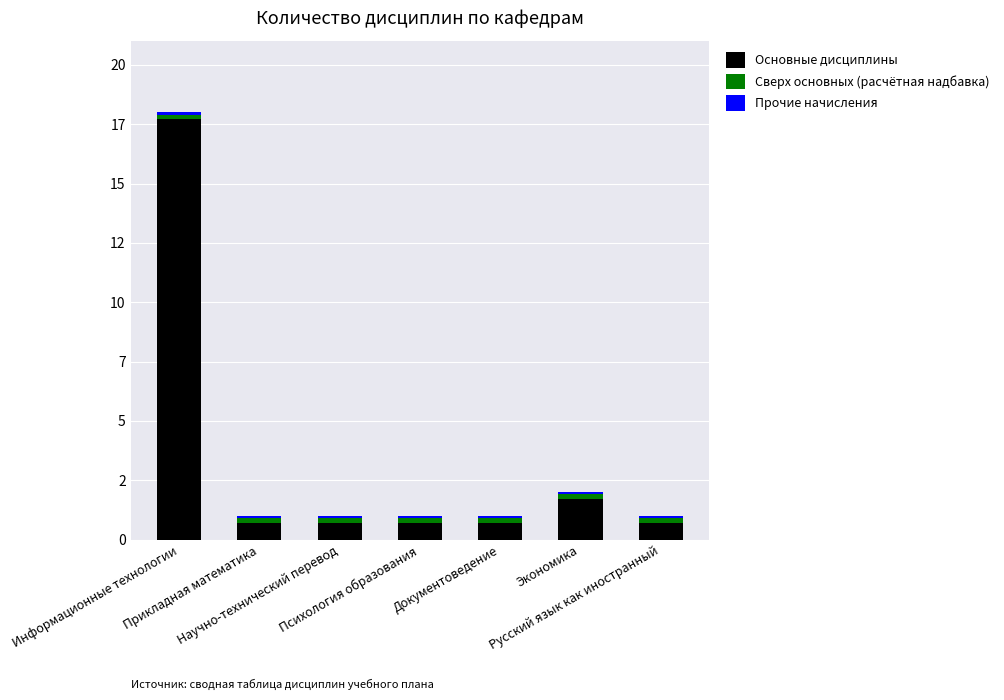

What is the label of the 3rd bar from the right?

Документоведение